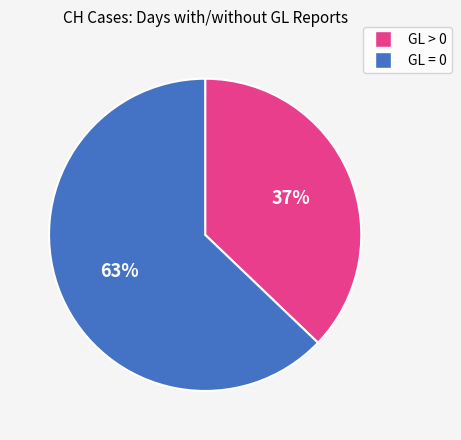

To the nearest percent, what is the average slice percentage?

50%